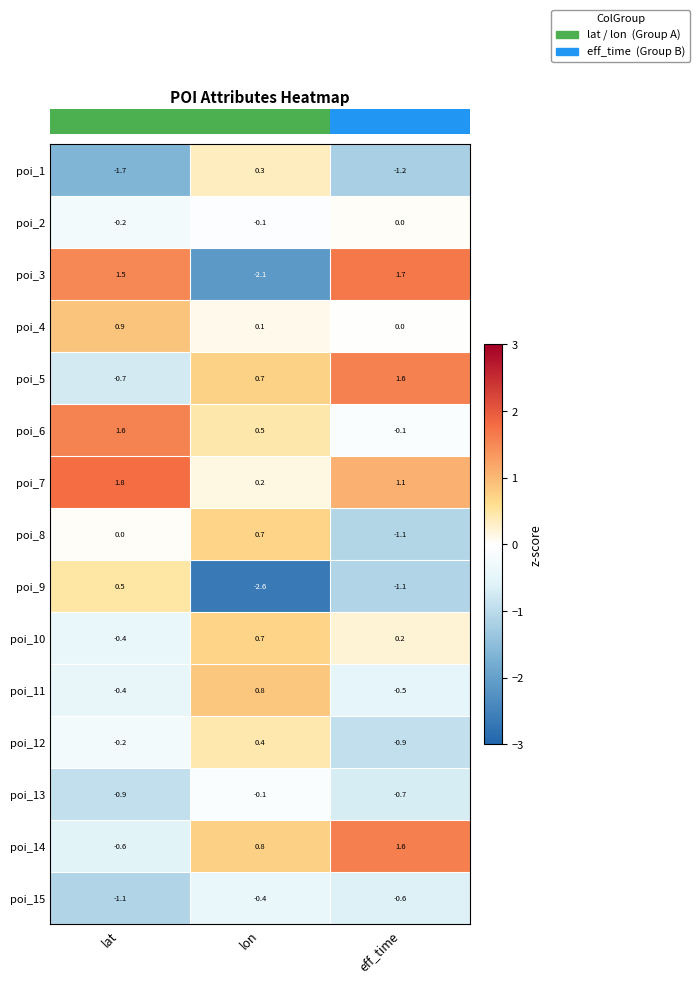

The poi_4 series shows 0.0 at eff_time. True or false?

True